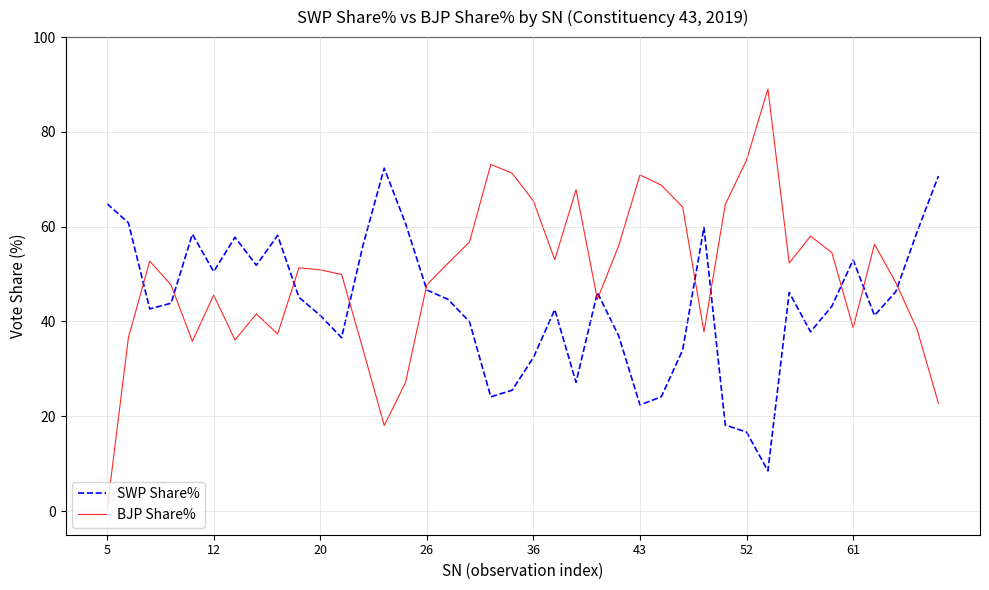

Which series has the widest spread of values?

BJP Share%